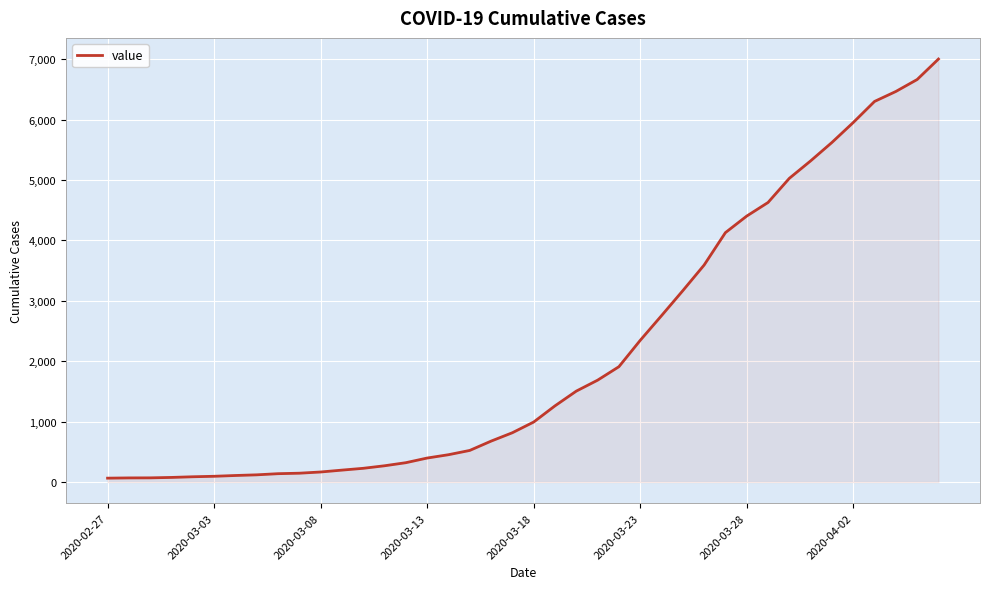

What is the maximum value shown in the chart?

7003